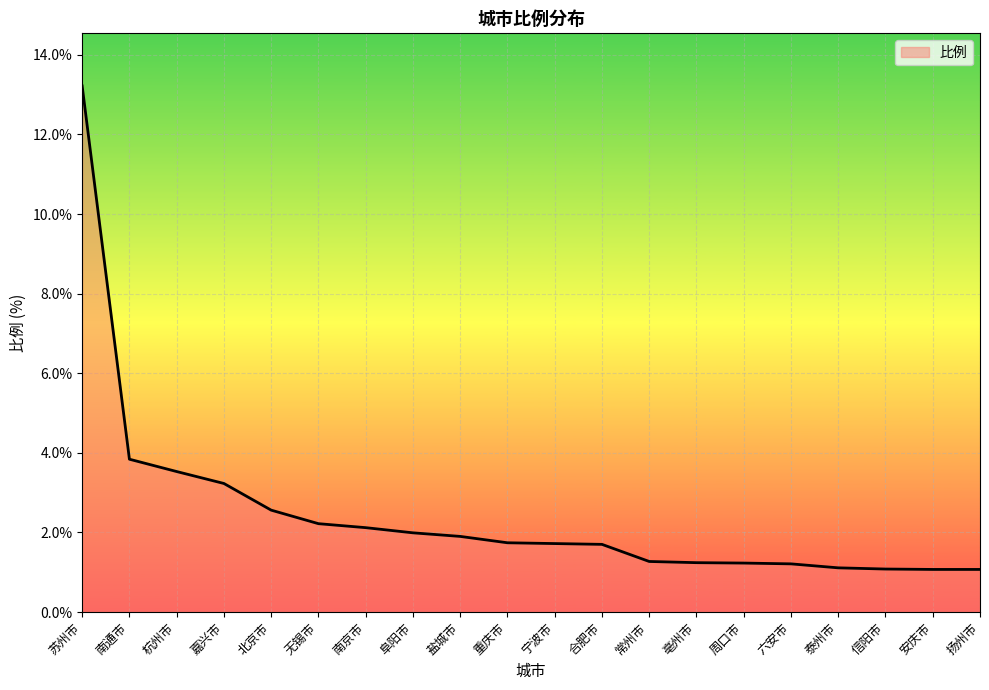

What is the greatest value displayed?

13.2